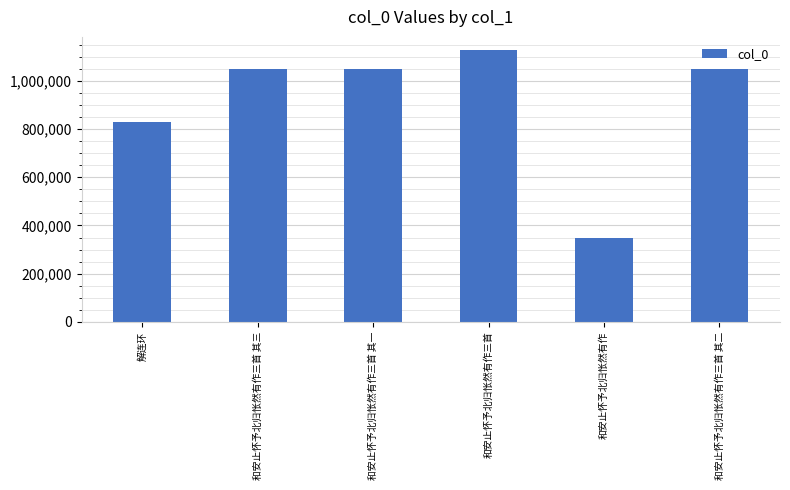

What position from the left is 和安止怀予北归怅然有作三首 其三?

2